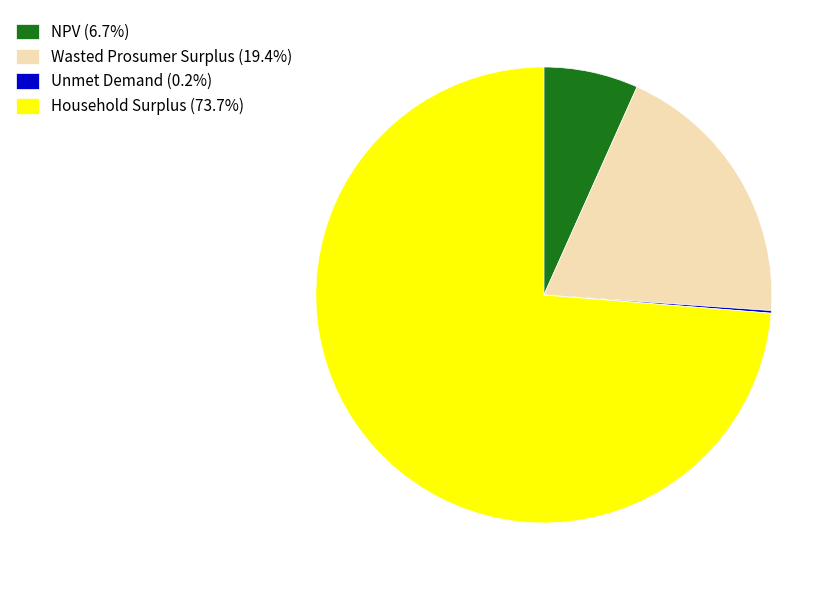

Which slice is the largest?

Household Surplus